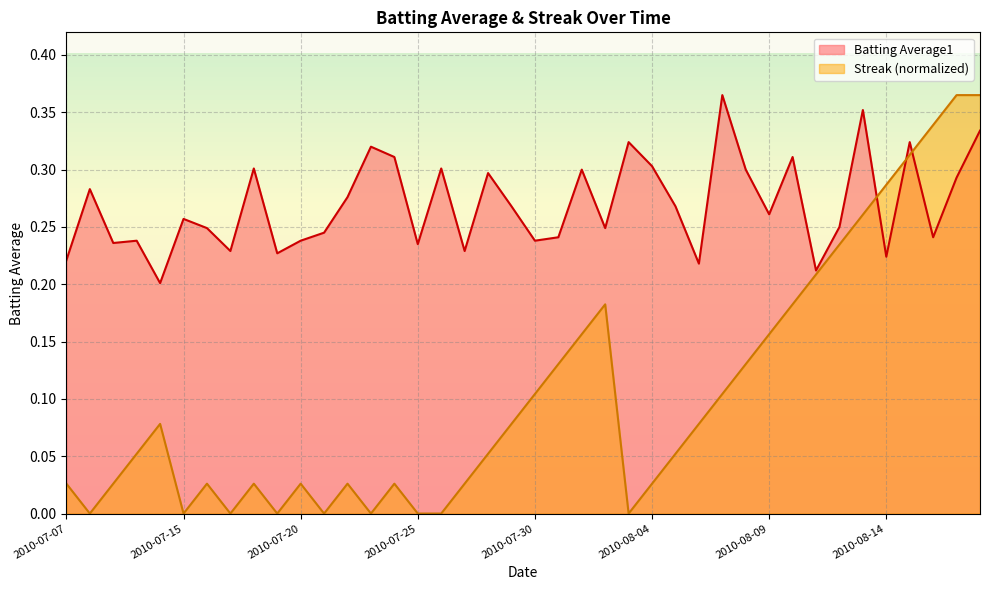

Reading left to right, transcribe all the data shown in this chart.

Batting Average1: 2010-07-07=0.2	2010-07-08=0.3	2010-07-09=0.2	2010-07-10=0.2	2010-07-11=0.2	2010-07-15=0.3	2010-07-16=0.2	2010-07-17=0.2	2010-07-18=0.3	2010-07-19=0.2	2010-07-20=0.2	2010-07-21=0.2	2010-07-22=0.3	2010-07-23=0.3	2010-07-24=0.3	2010-07-25=0.2	2010-07-26=0.3	2010-07-27=0.2	2010-07-28=0.3	2010-07-29=0.3	2010-07-30=0.2	2010-07-31=0.2	2010-08-01=0.3	2010-08-02=0.2	2010-08-03=0.3	2010-08-04=0.3	2010-08-05=0.3	2010-08-06=0.2	2010-08-07=0.4	2010-08-08=0.3	2010-08-09=0.3	2010-08-10=0.3	2010-08-11=0.2	2010-08-12=0.2	2010-08-13=0.4	2010-08-14=0.2	2010-08-15=0.3	2010-08-16=0.2	2010-08-17=0.3	2010-08-18=0.3
Streak: 2010-07-07=0.0	2010-07-08=0.0	2010-07-09=0.0	2010-07-10=0.1	2010-07-11=0.1	2010-07-15=0.0	2010-07-16=0.0	2010-07-17=0.0	2010-07-18=0.0	2010-07-19=0.0	2010-07-20=0.0	2010-07-21=0.0	2010-07-22=0.0	2010-07-23=0.0	2010-07-24=0.0	2010-07-25=0.0	2010-07-26=0.0	2010-07-27=0.0	2010-07-28=0.1	2010-07-29=0.1	2010-07-30=0.1	2010-07-31=0.1	2010-08-01=0.2	2010-08-02=0.2	2010-08-03=0.0	2010-08-04=0.0	2010-08-05=0.1	2010-08-06=0.1	2010-08-07=0.1	2010-08-08=0.1	2010-08-09=0.2	2010-08-10=0.2	2010-08-11=0.2	2010-08-12=0.2	2010-08-13=0.3	2010-08-14=0.3	2010-08-15=0.3	2010-08-16=0.3	2010-08-17=0.4	2010-08-18=0.4